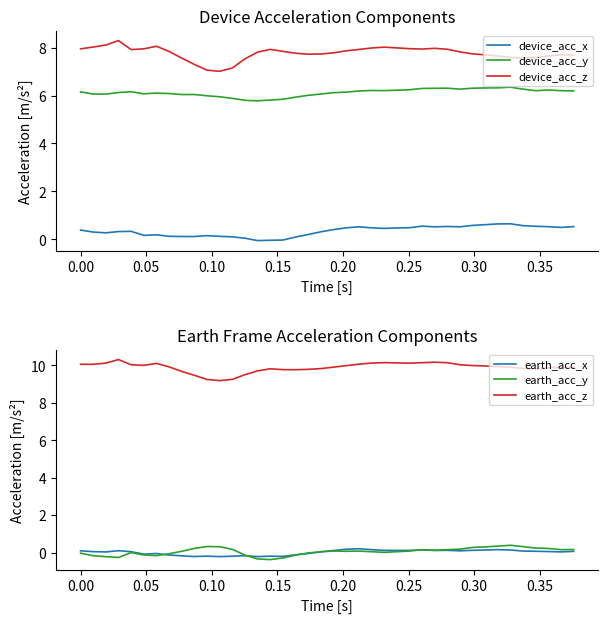

What is the minimum value shown in the chart?

-0.4